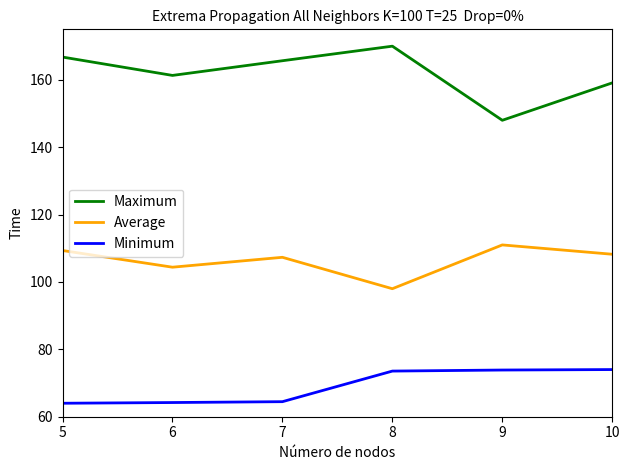

Where does the Average series first go above 108?

5